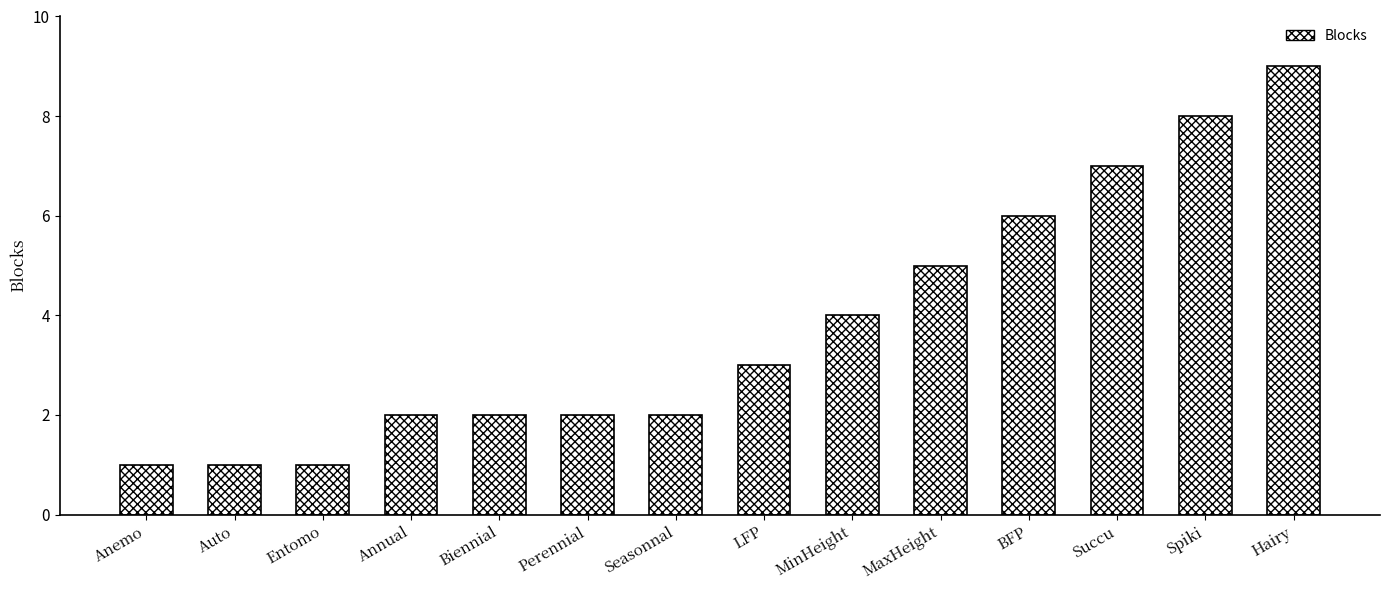

What is the label of the 12th bar from the left?

Succu